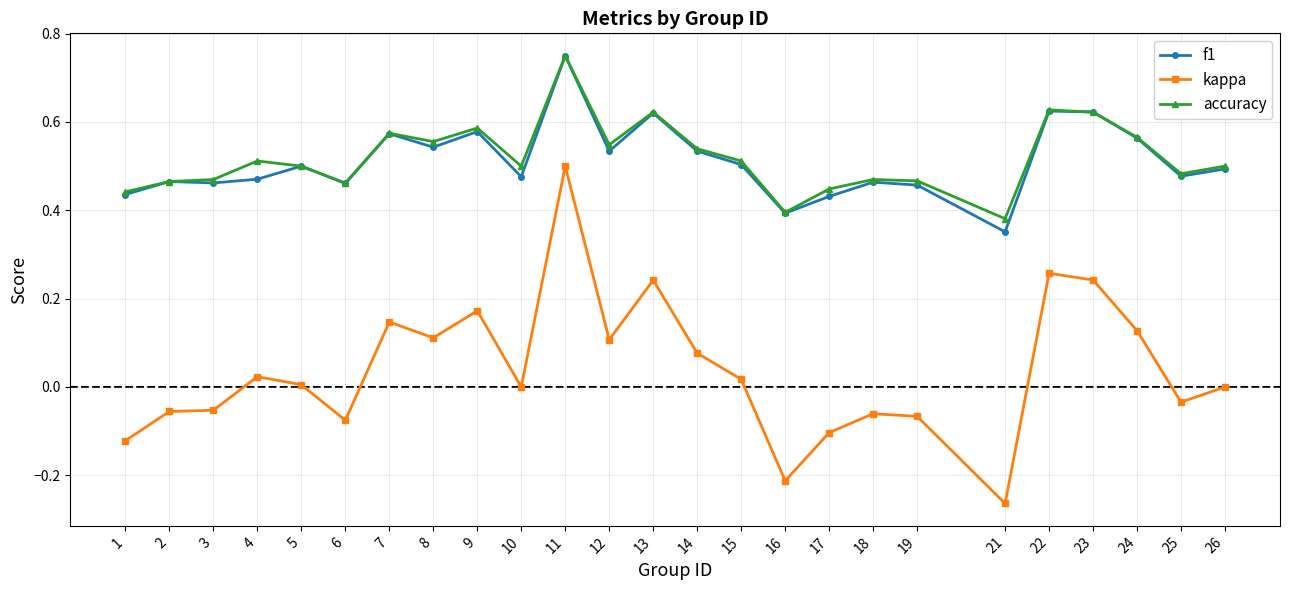

Which label corresponds to the largest value in the chart?

11